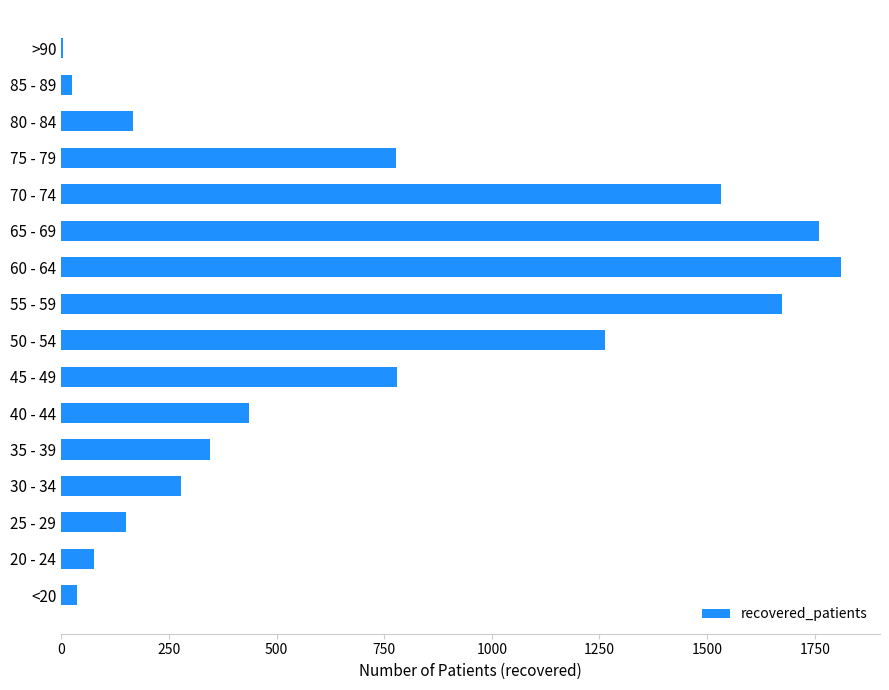

What is the greatest value displayed?

1811